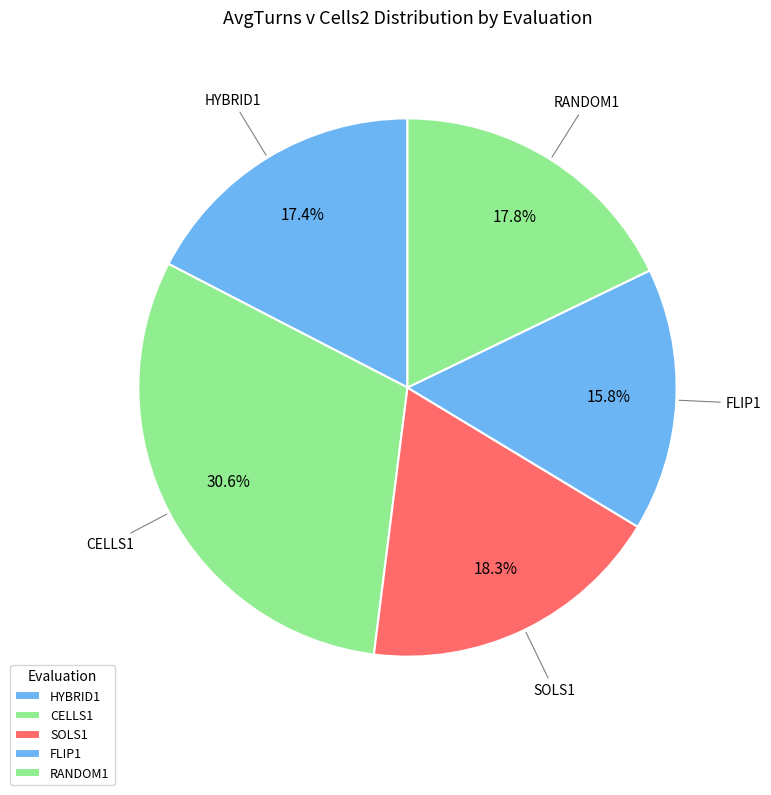

Which category has the smallest portion of the pie?

FLIP1